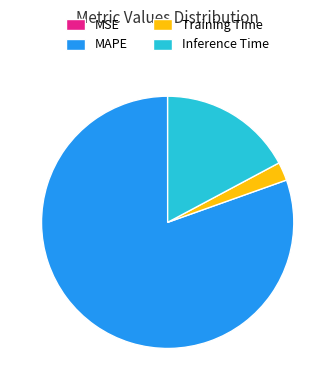

The Training Time slice represents 7% of the pie. True or false?

False